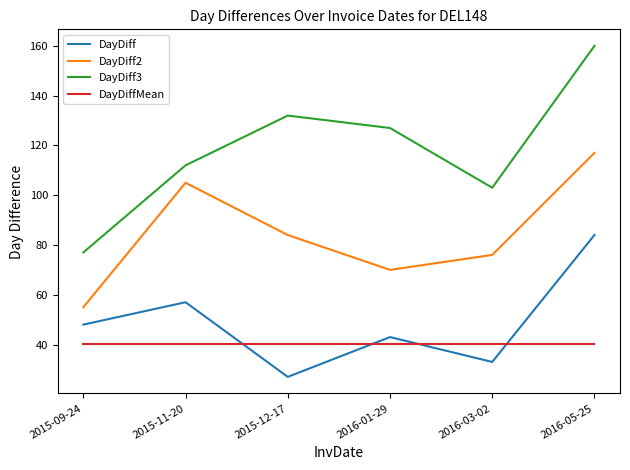

True or false: DayDiff has a value of 33.0 at 2016-03-02.

True